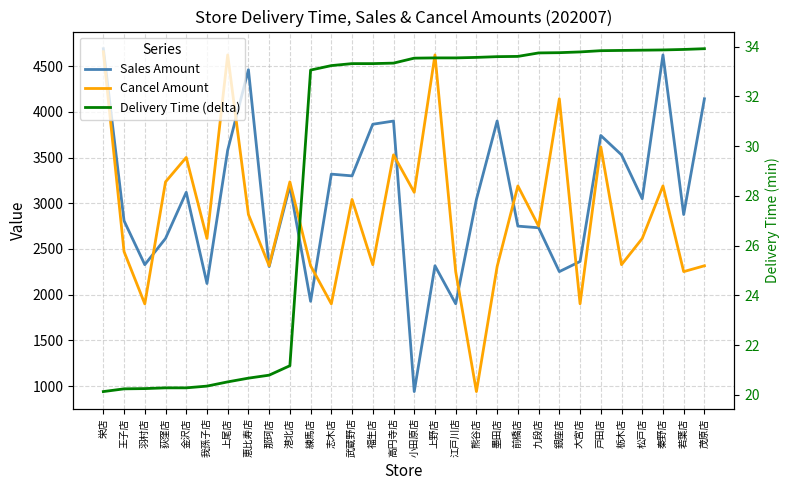

What is the approximate value of Sales Amount at 江戸川店?

1900.0